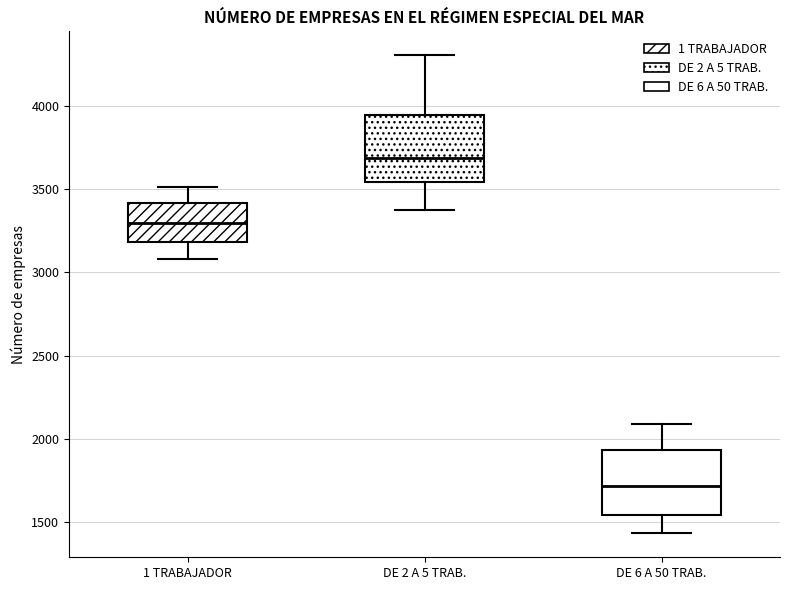

Reading left to right, transcribe this box plot: for each box, give where its median line is, the range the box spans, and where its two whiskers end, as read against the y-axis. The values are not printed on the chart, so give them approximately, as read against the axis.

1 TRABAJADOR: median 3300, box 3200 to 3400, whiskers 3100 to 3500
DE 2 A 5 TRAB.: median 3700, box 3550 to 3950, whiskers 3350 to 4300
DE 6 A 50 TRAB.: median 1700, box 1550 to 1950, whiskers 1450 to 2100